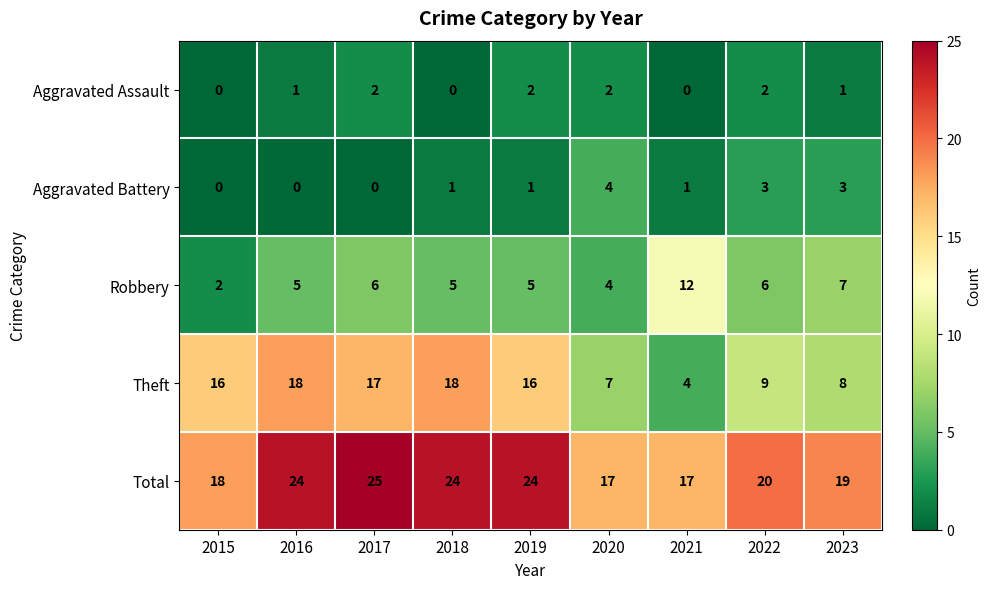

At which label does Total first exceed 20?

2016